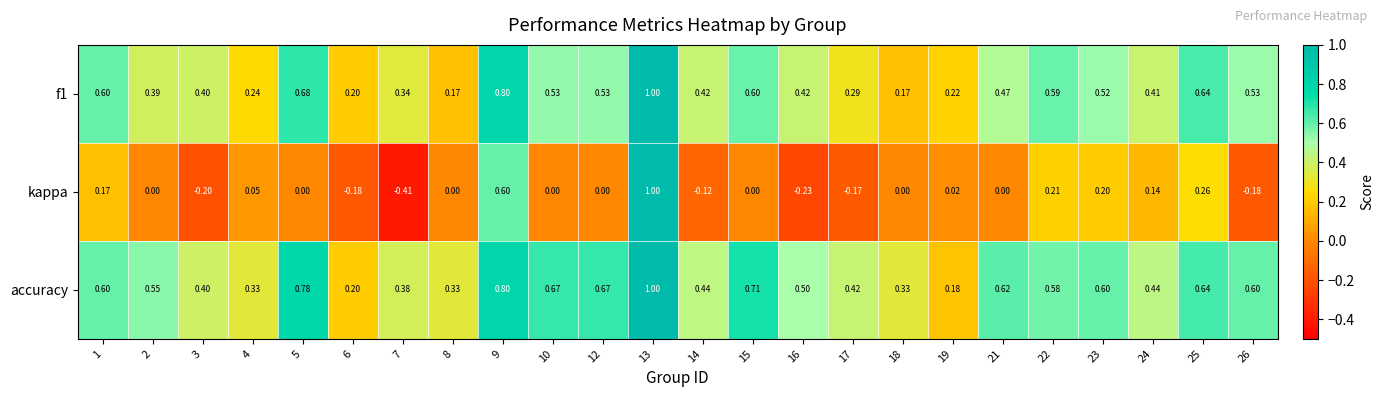

At how many categories does at least one series exceed 0?

24